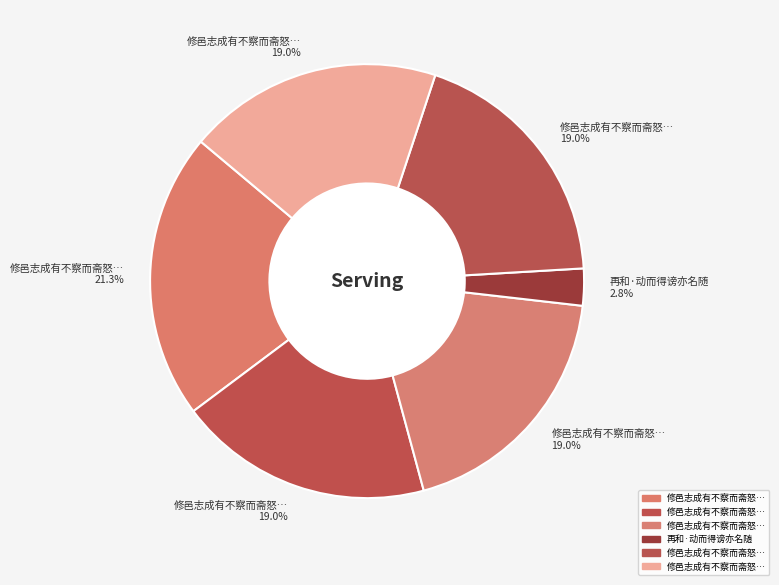

Count the number of slices in the pie.

6